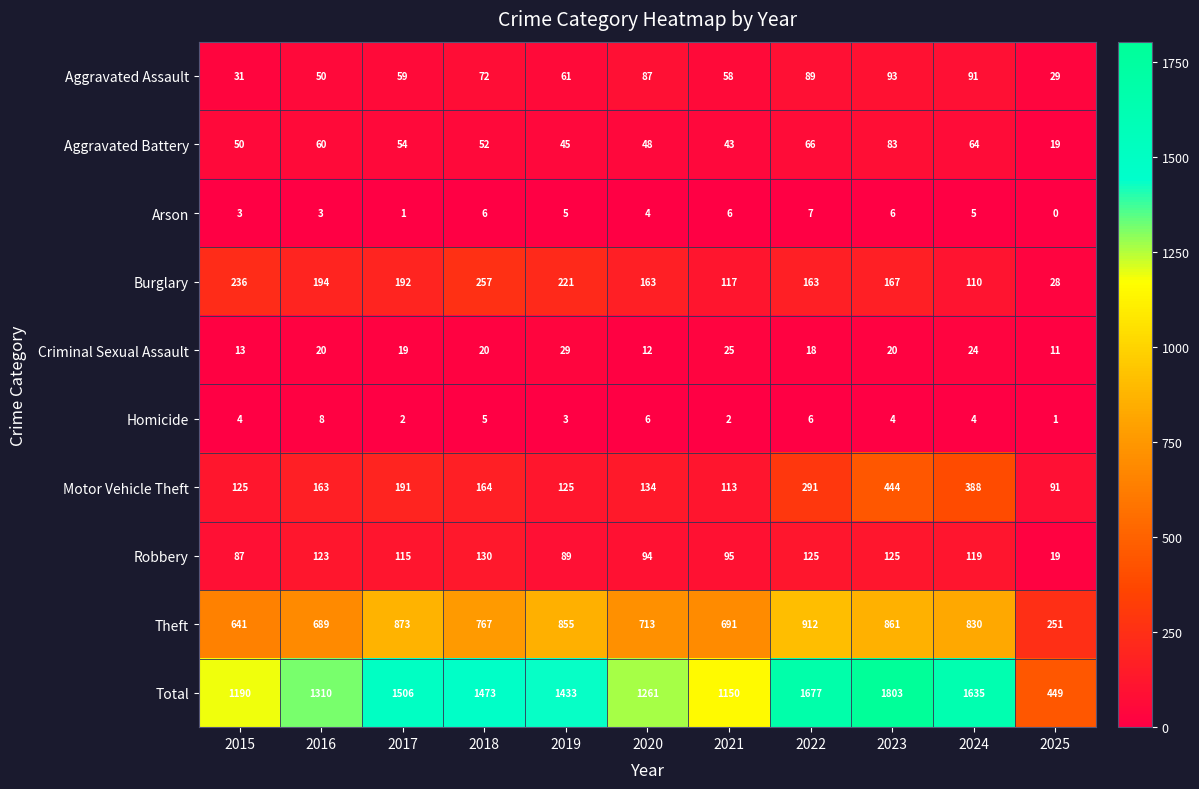

The value of Aggravated Battery at 2022 is 95. True or false?

False